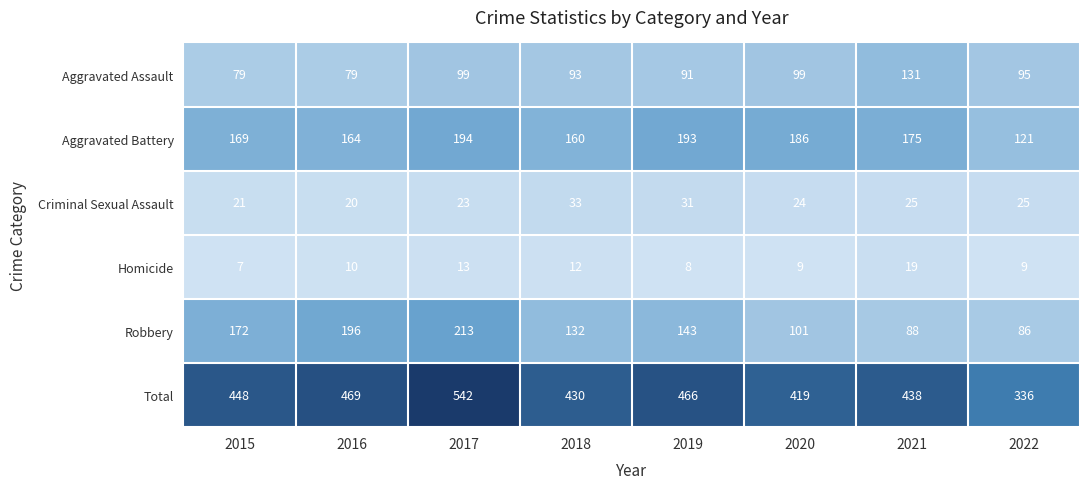

True or false: Robbery has a value of 196 at 2016.

True